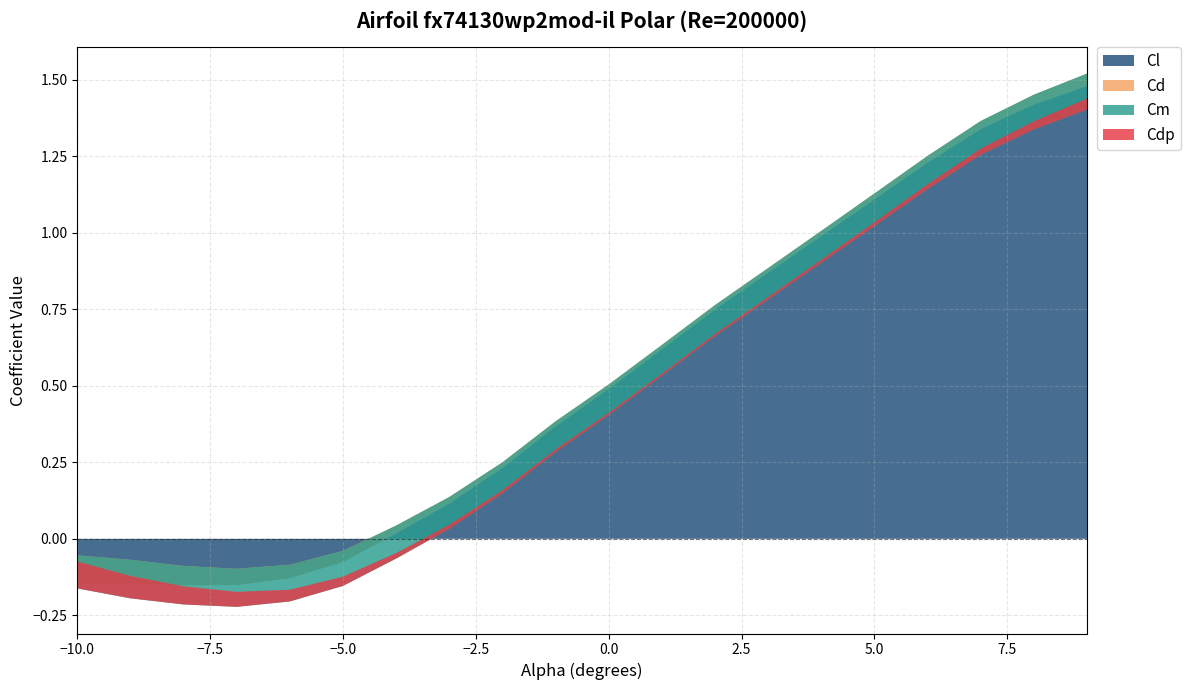

Where do Cm and Cl first cross each other?

-6.0 and -5.0